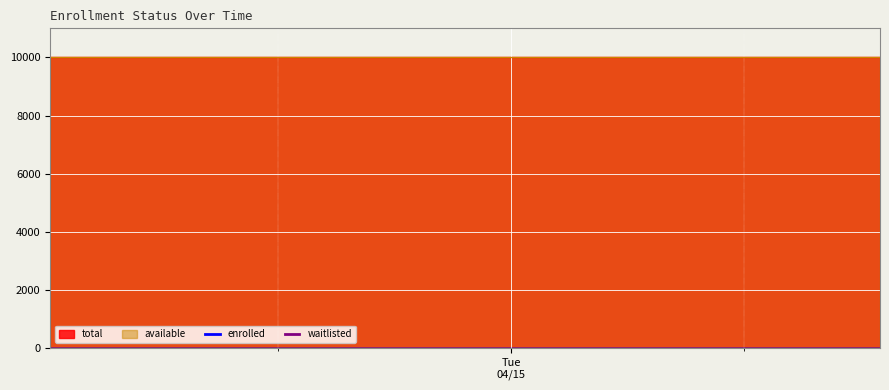

At which label is available closest to 9999?

2025-04-14T12:08:45